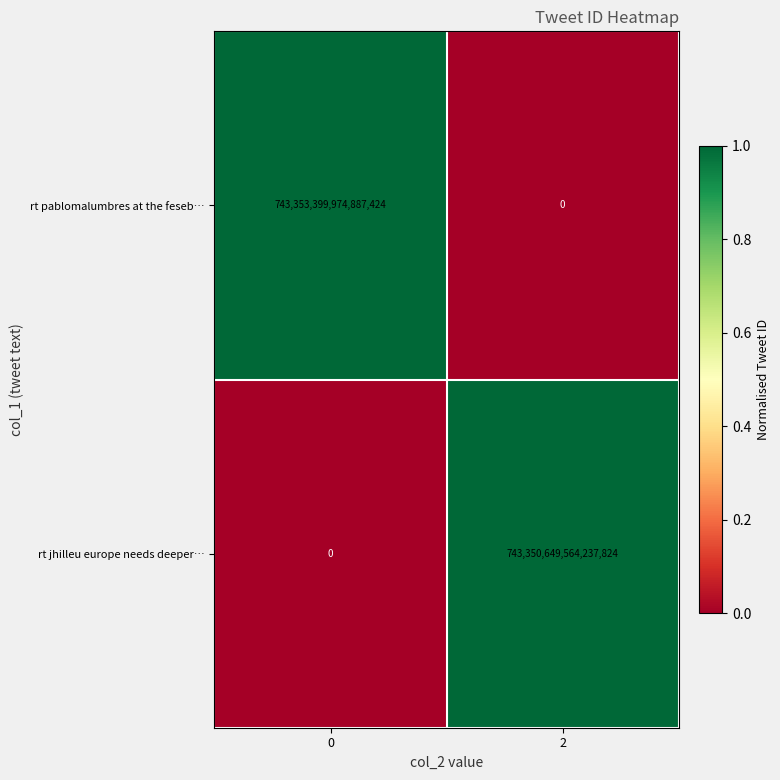

Between 0 and 2, which series saw the biggest shift?

rt pablomalumbres at the feseb…